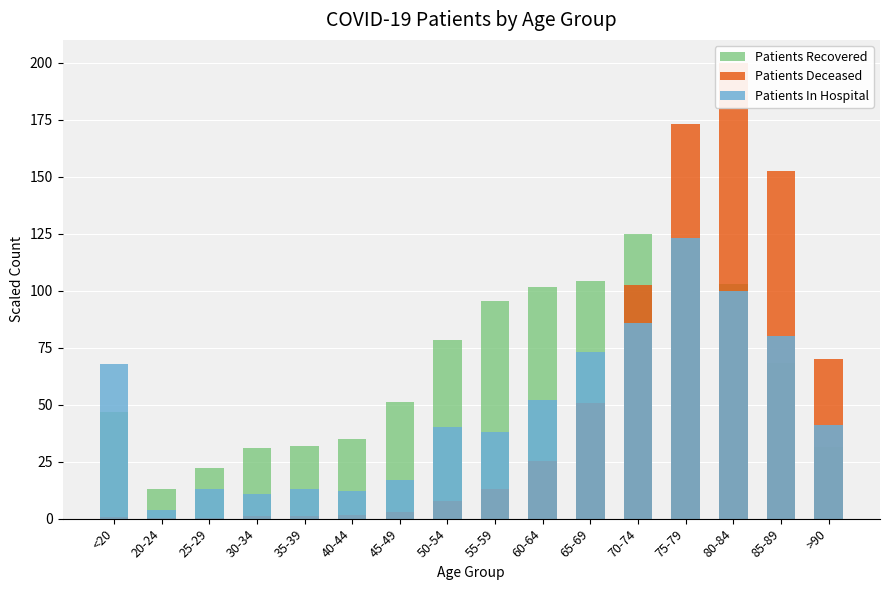

How many bars are there in each group?

3